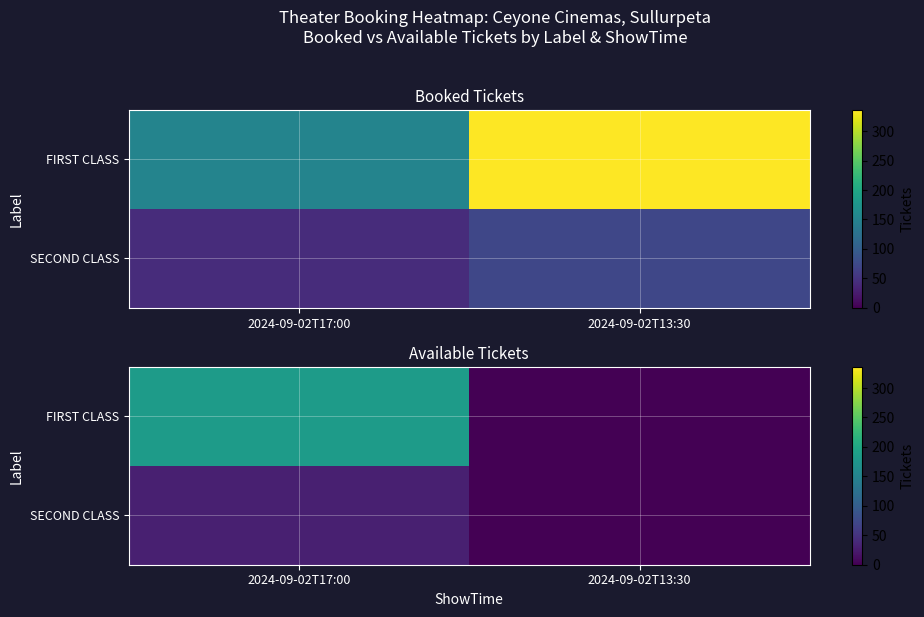

What is the spread (max minus min) of values at 2024-09-02T17:00?

155